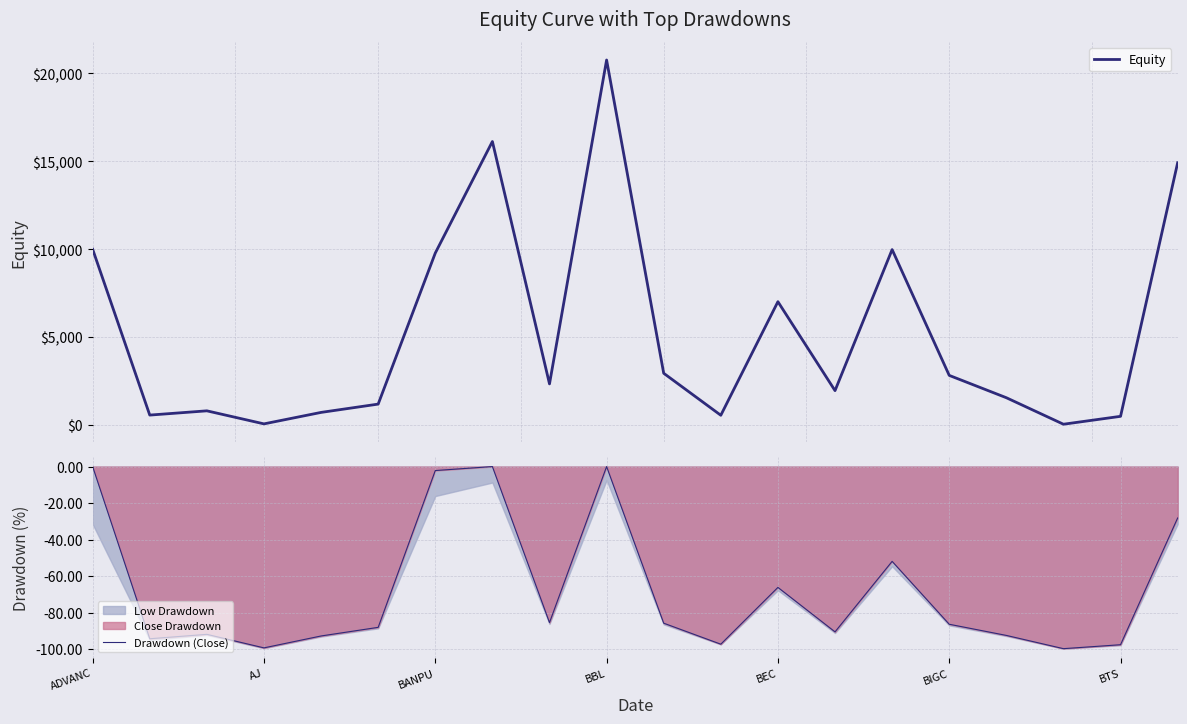

The Drawdown (Close) series shows 0.0 at ADVANC. True or false?

True